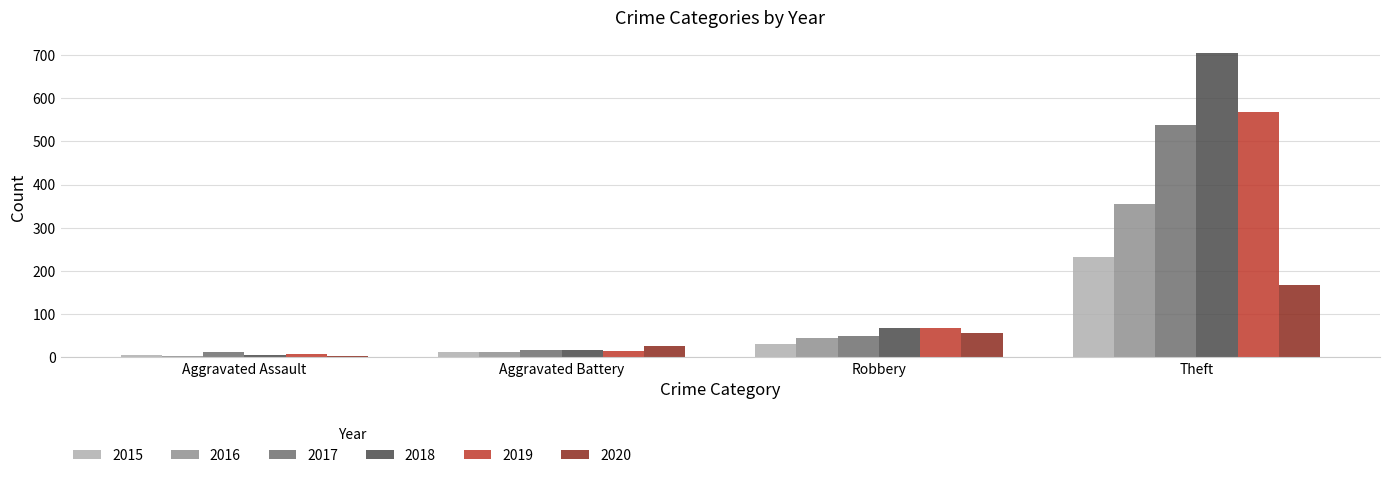

Does the chart contain any negative values?

No